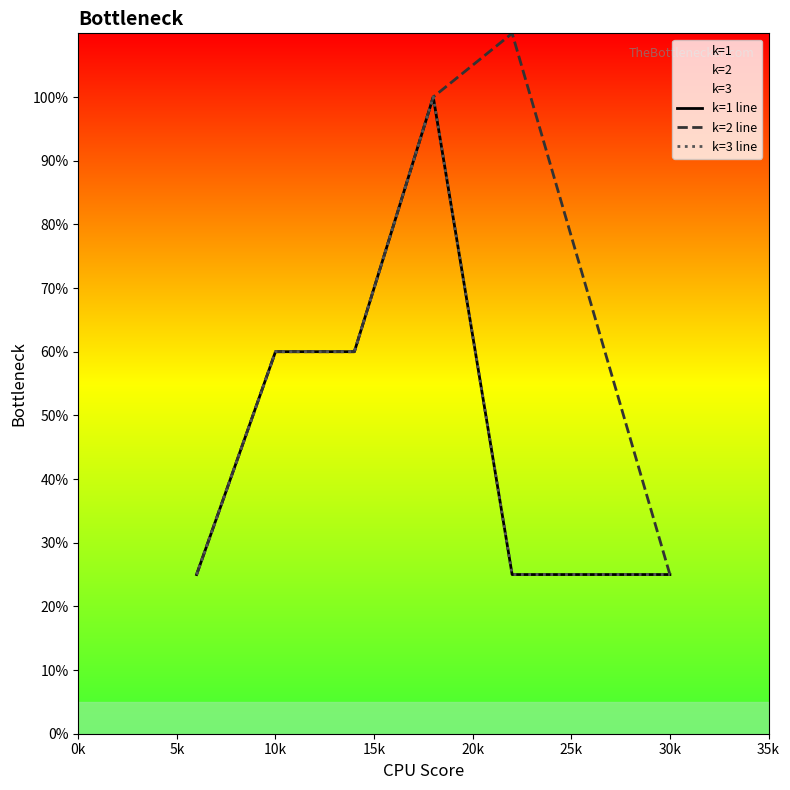

True or false: k=2 line and k=1 line cross at least once.

False